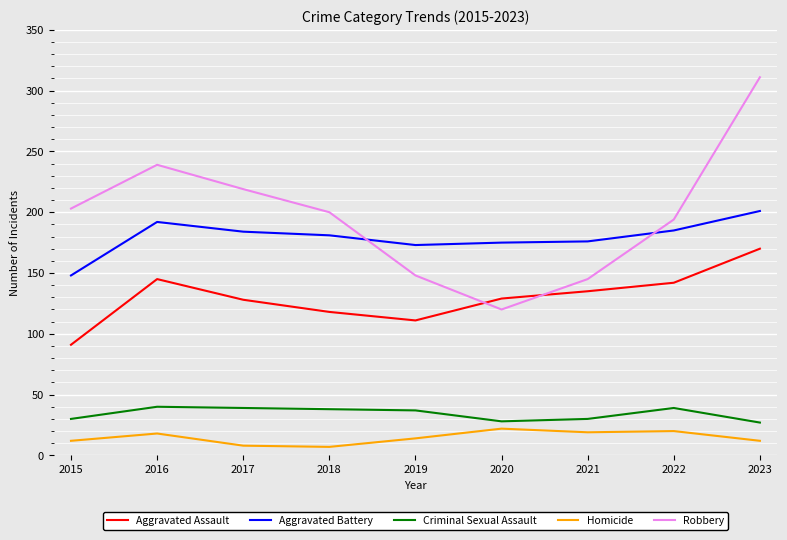

What is the spread (max minus min) of values at 2022?

174